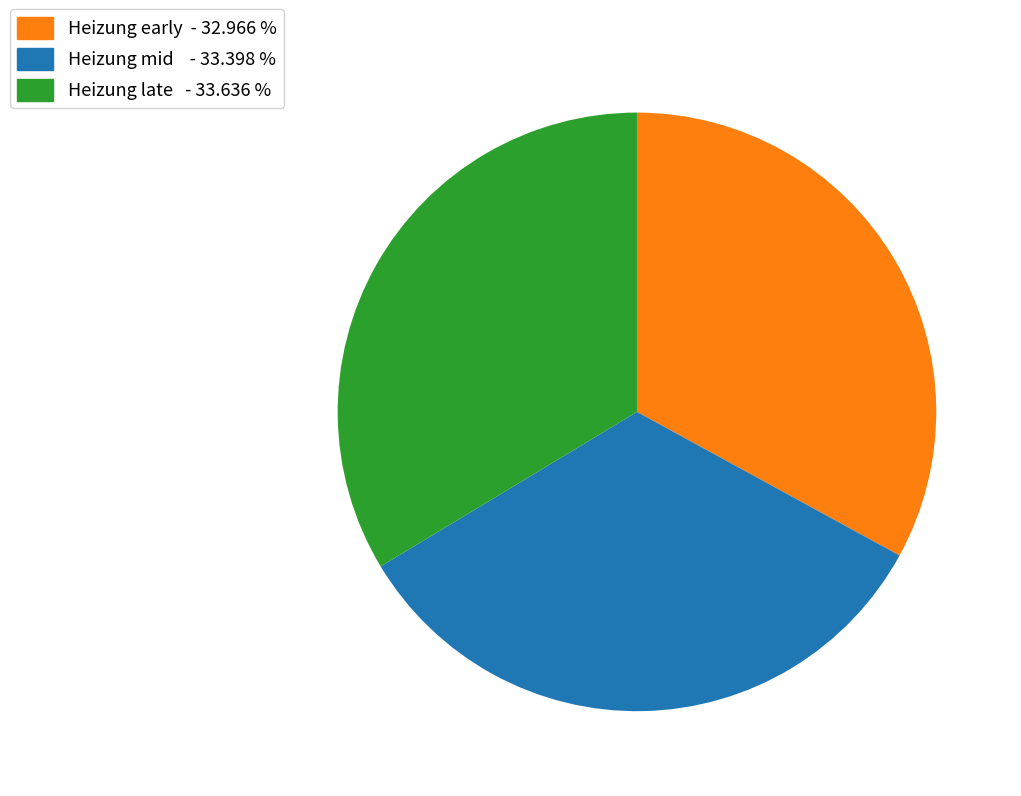

Is there a majority slice in this chart?

No